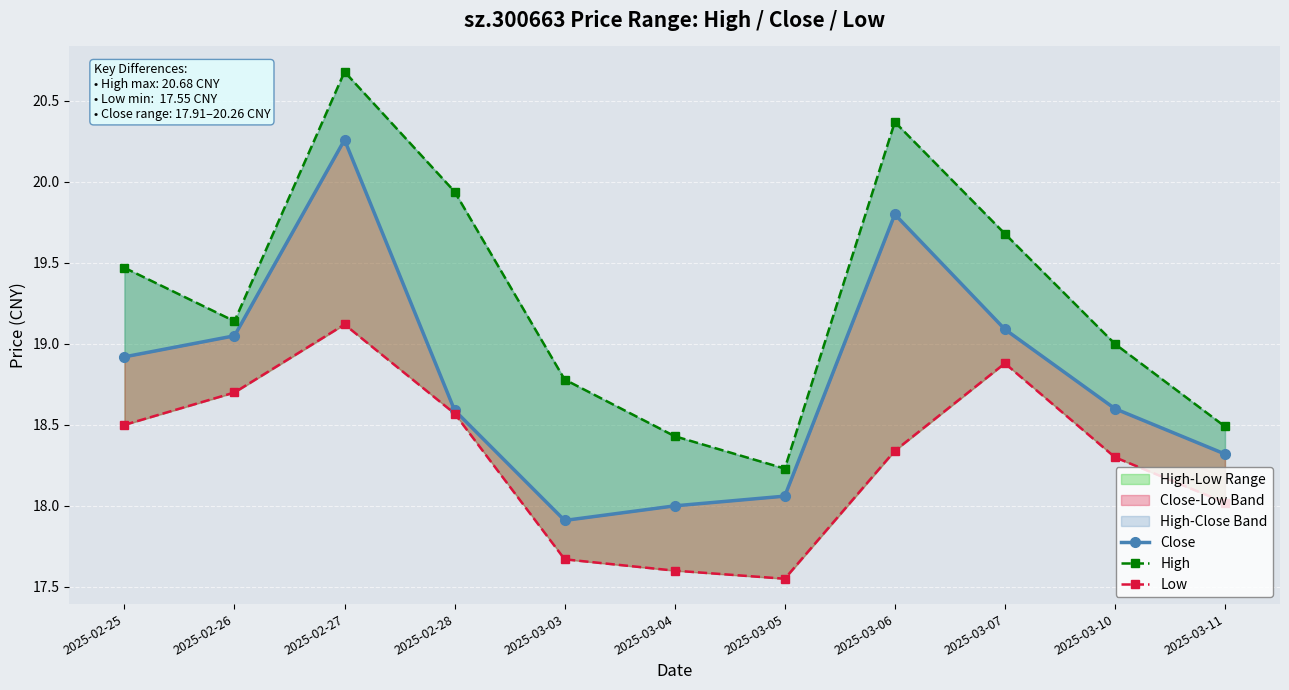

List the series in order of their overall mean, lowest first.

Low, Close, High